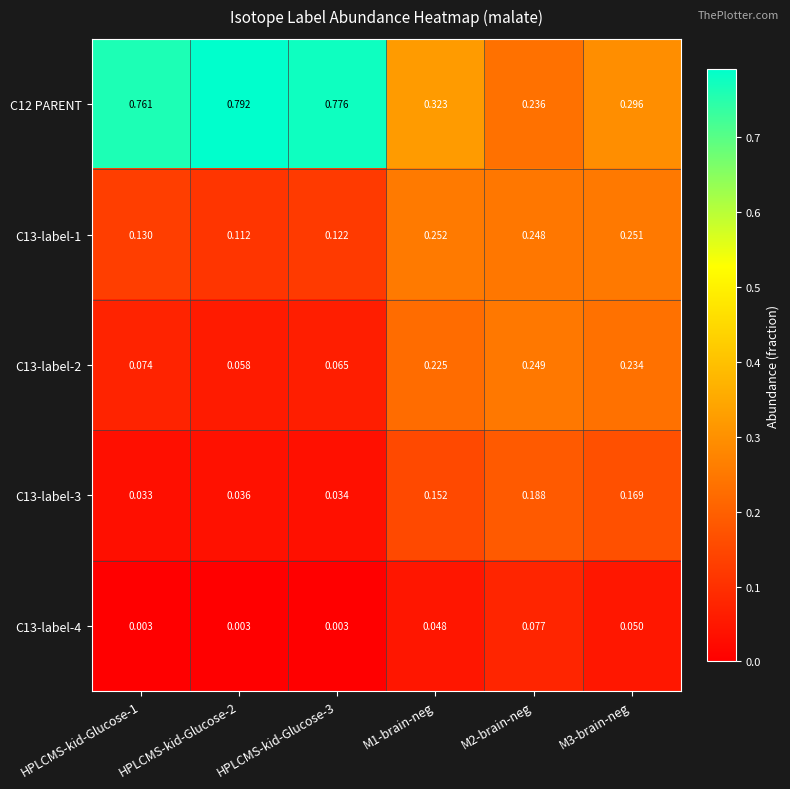

Is the value of C13-label-3 at HPLCMS-kid-Glucose-3 greater than the value of C12 PARENT at M3-brain-neg?

No